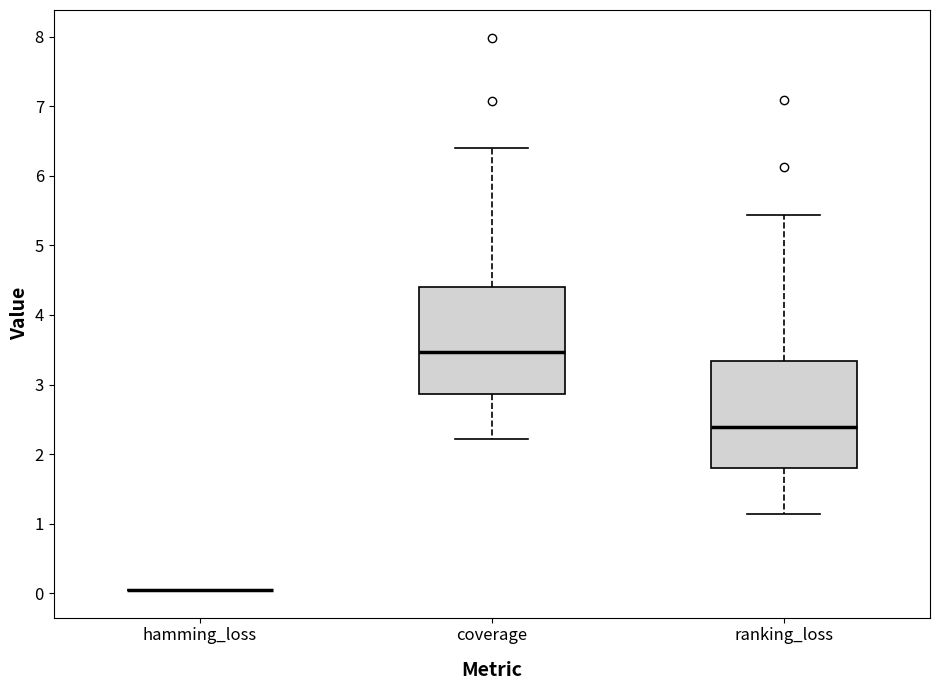

Reading left to right, read every box against the y-axis: the position of its median line, the range the box covers, and the ends of its whiskers. The values are not printed on the chart, so give them approximately, as read against the axis.

hamming_loss: box collapsed to a line at 0.0, whiskers 0.0 to 0.0
coverage: median 3.5, box 2.9 to 4.4, whiskers 2.2 to 6.4
ranking_loss: median 2.4, box 1.8 to 3.3, whiskers 1.1 to 5.4